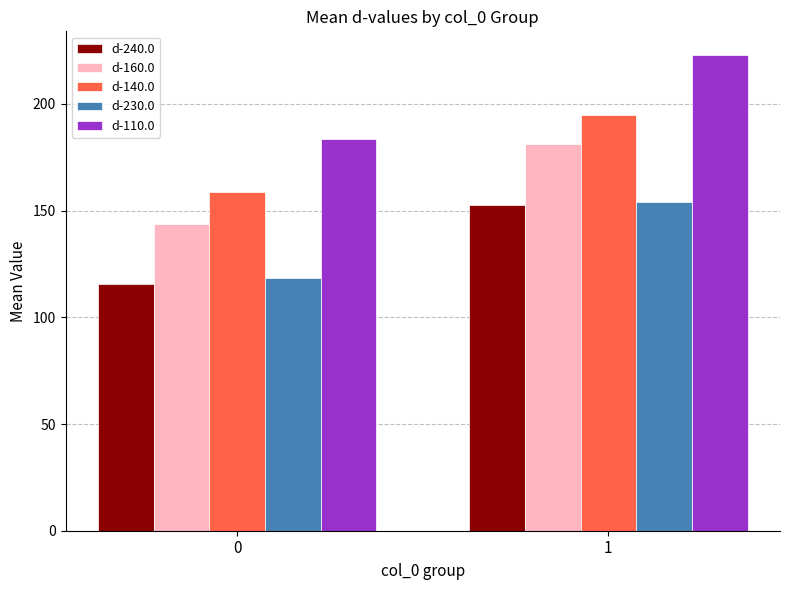

Reading left to right, extract all data points from this chart.

d-240.0: 115.5	152.7
d-160.0: 143.9	181.3
d-140.0: 158.8	194.5
d-230.0: 118.6	153.9
d-110.0: 183.6	222.8